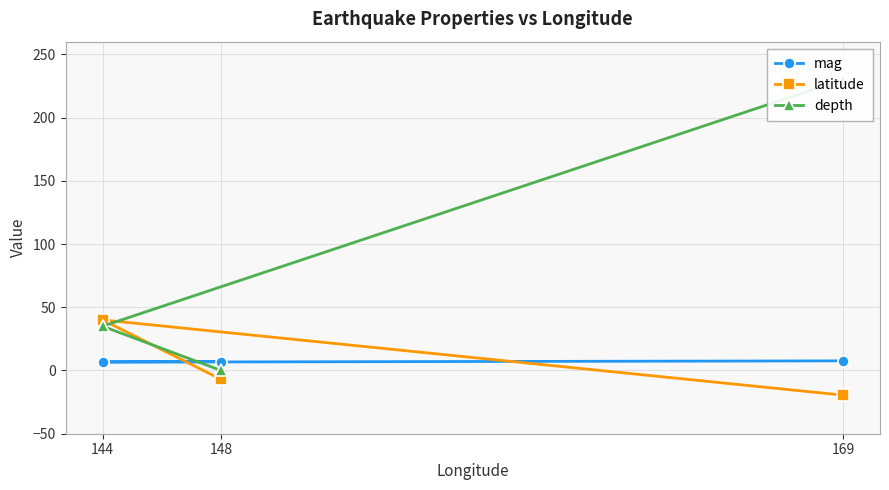

Reading right to left, what are all the values shown in this chart?

mag: 7.0	6.9	6.6	7.6
latitude: -7.0	40.0	40.0	-19.5
depth: 0.0	35.0	35.0	230.0